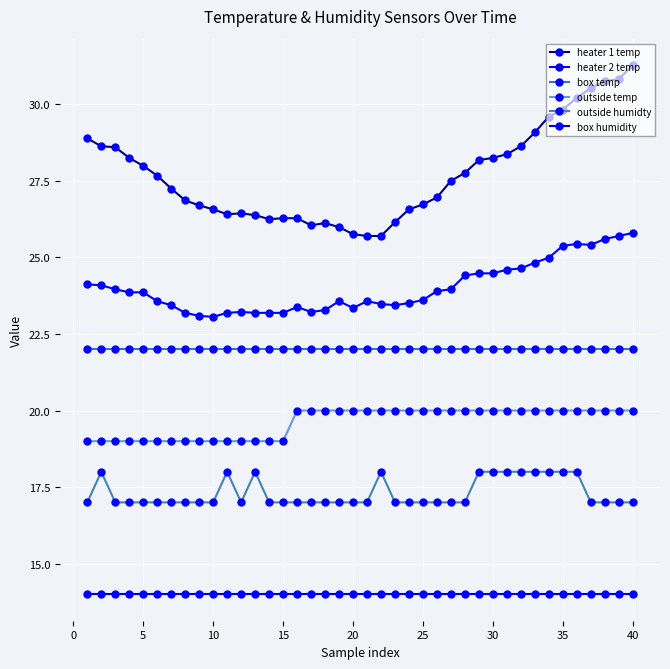

At how many categories does at least one series exceed 15?

40